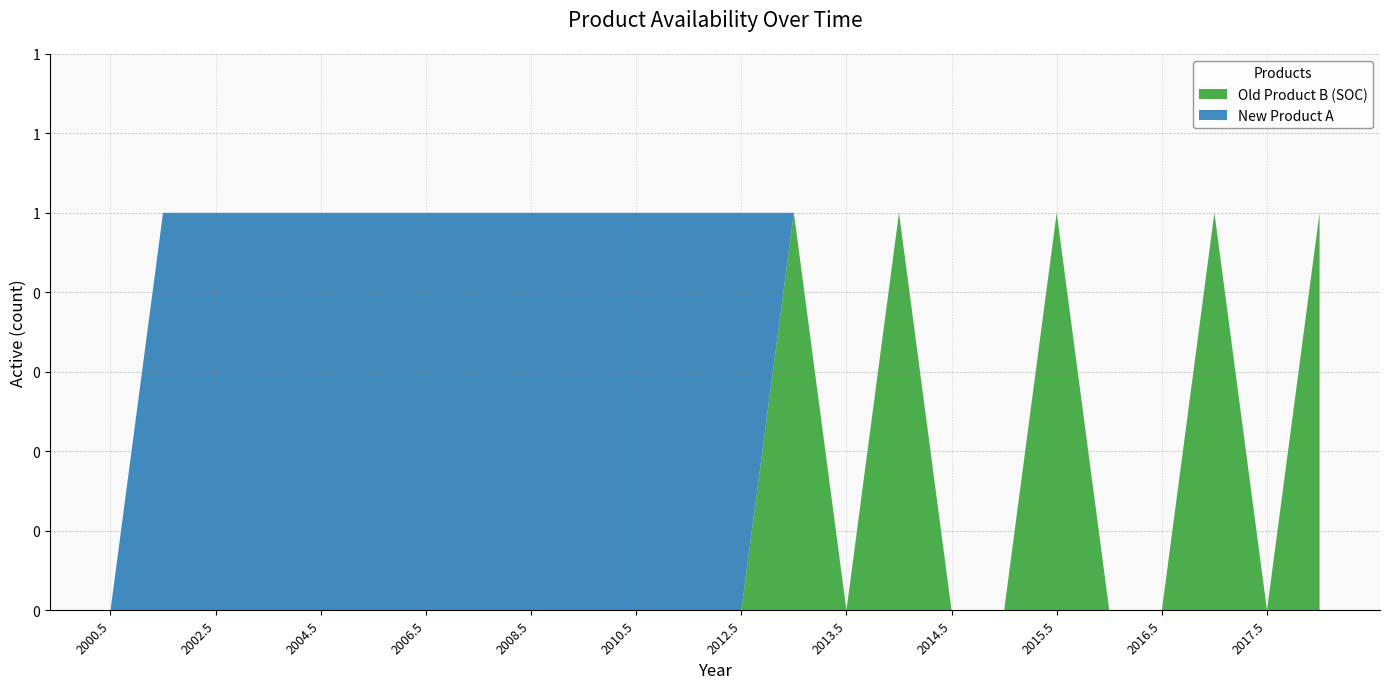

Reading left to right, what are all the values shown in this chart?

Old Product B (SOC): 0	0	0	0	0	0	0	0	0	0	0	0	0	1	0	1	0	0	1	0	0	1	0	1
New Product A: 0	1	1	1	1	1	1	1	1	1	1	1	1	0	0	0	0	0	0	0	0	0	0	0